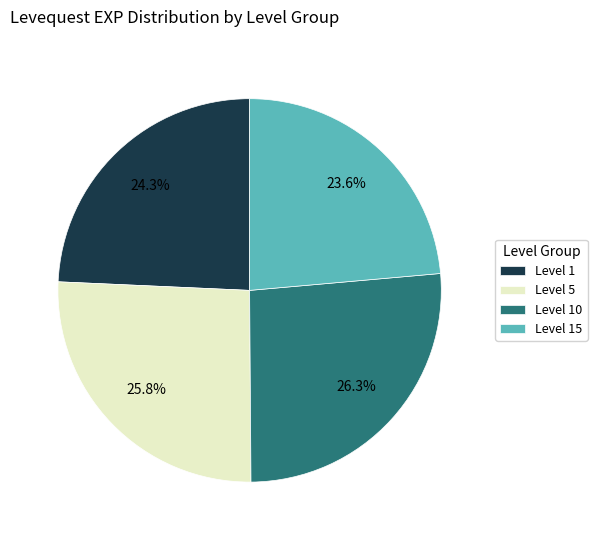

Which category has the smallest portion of the pie?

Level 15